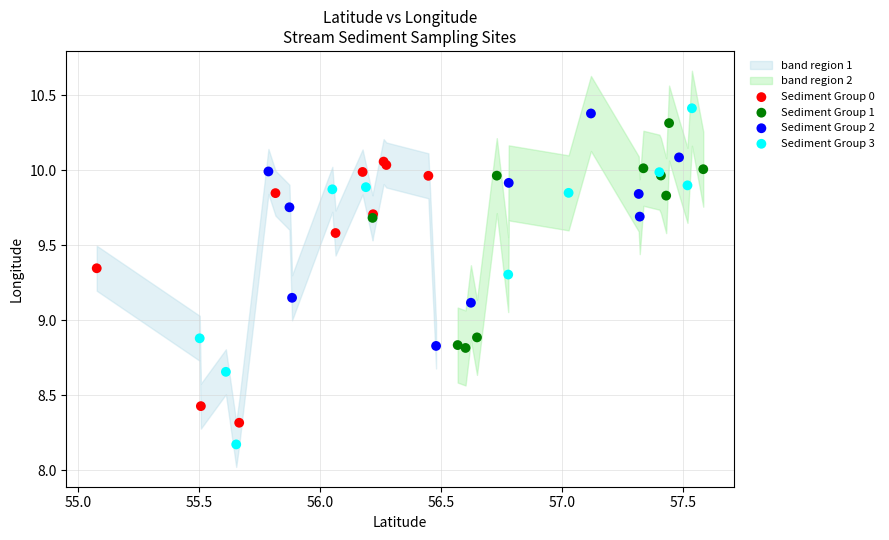

Which series has the largest Y range (max minus min)?

Sediment Group 3